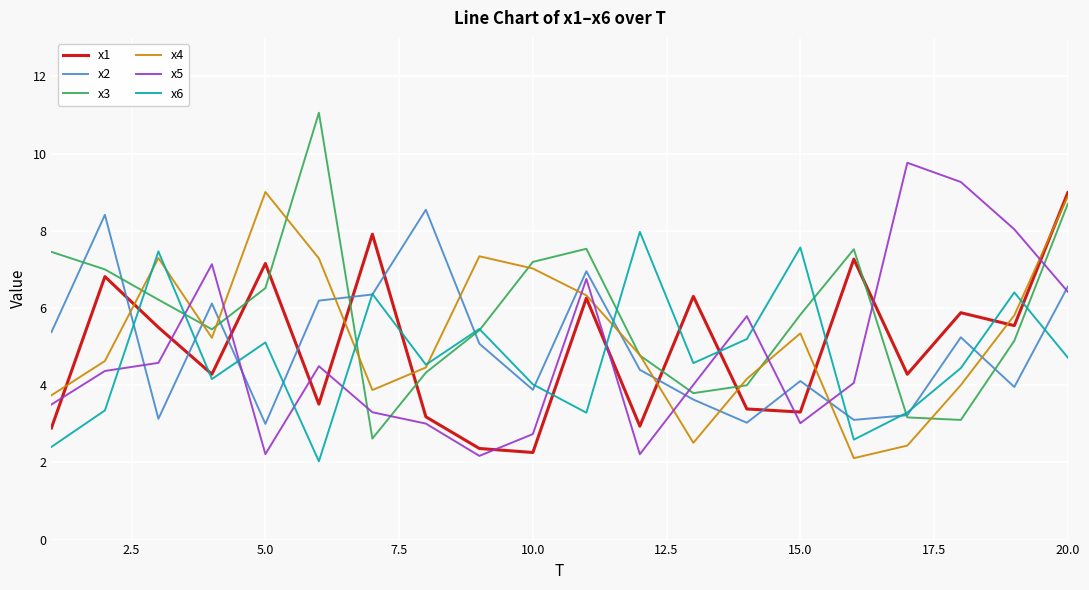

Is this an area chart (filled region under the line)?

No